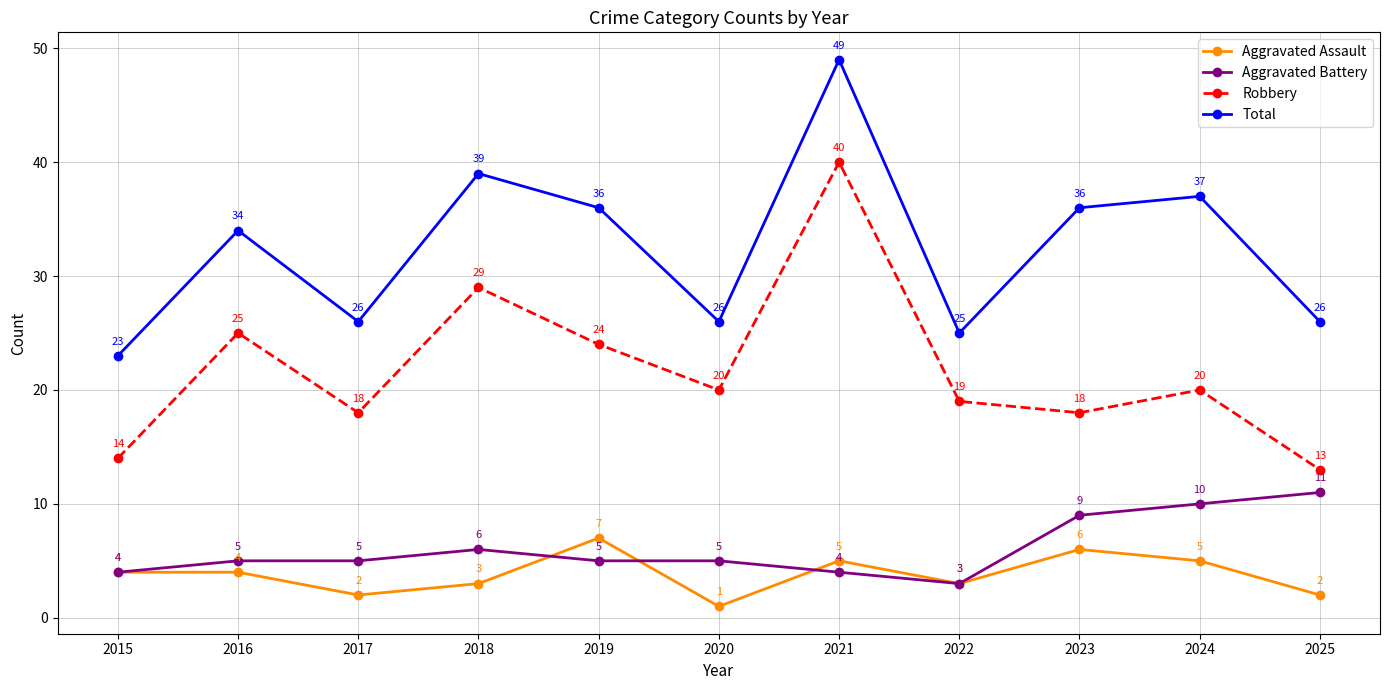

True or false: Aggravated Assault and Aggravated Battery intersect in this chart.

True